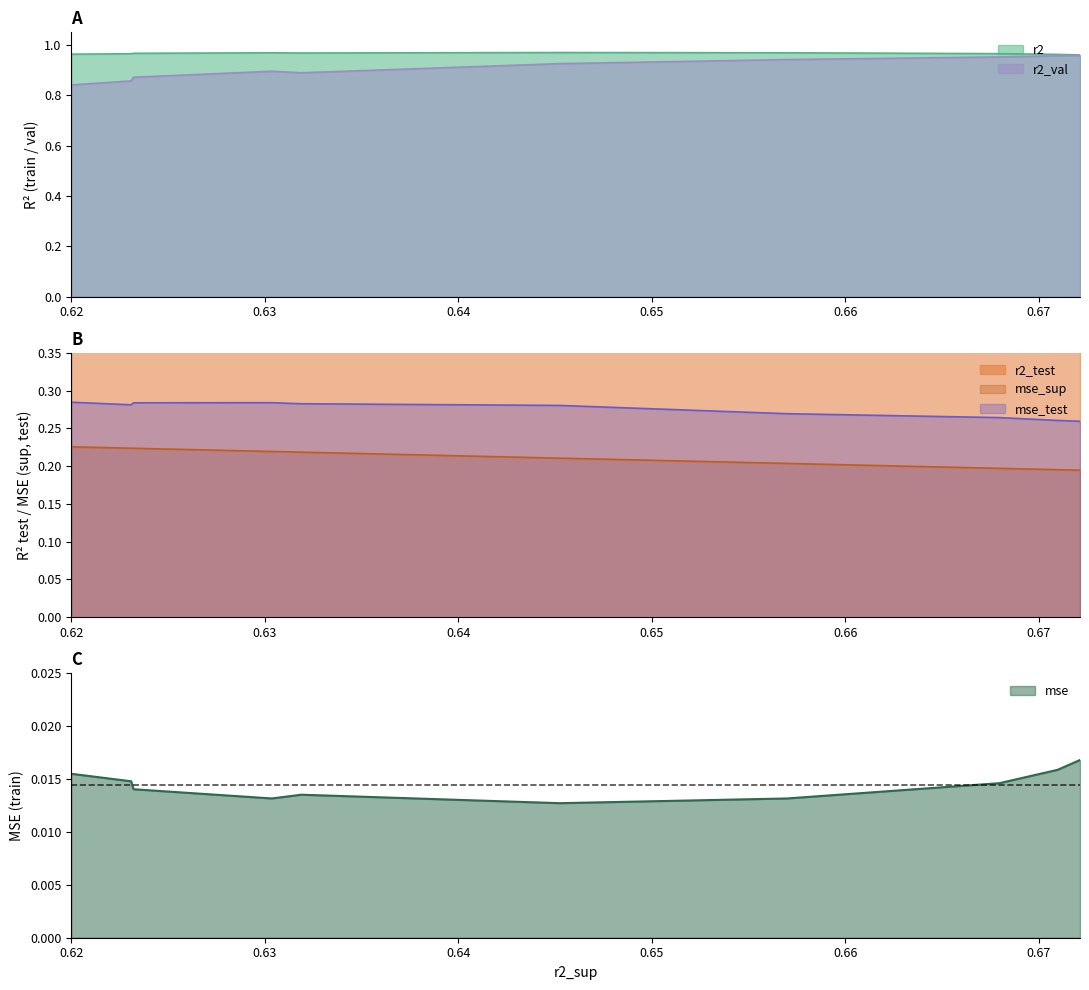

At how many categories does at least one series exceed 0?

10